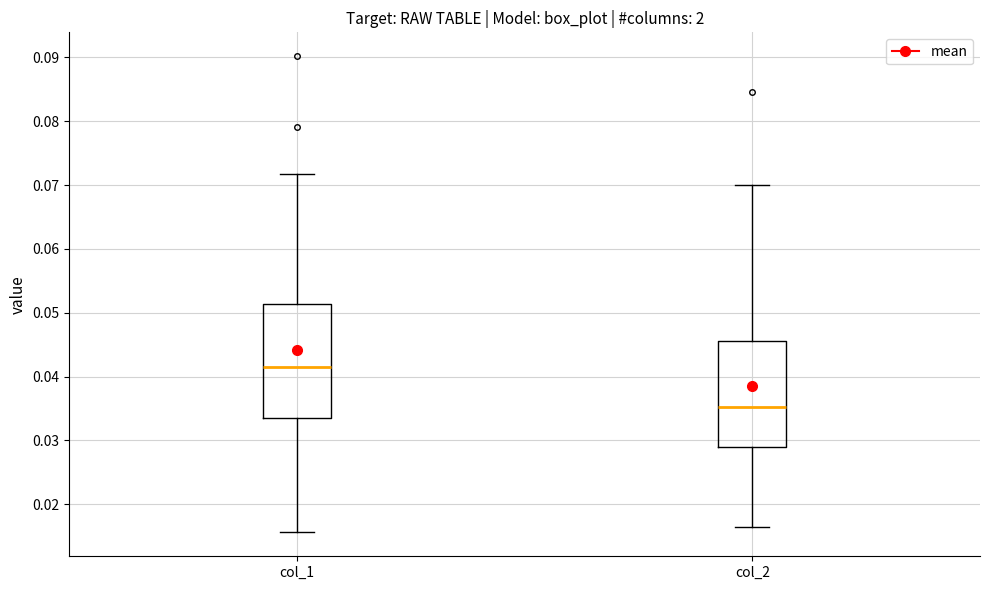

Reading left to right, transcribe this box plot: for each box, give where its median line is, the range the box spans, and where its two whiskers end, as read against the y-axis. The values are not printed on the chart, so give them approximately, as read against the axis.

col_1: median 0.042, box 0.034 to 0.051, whiskers 0.016 to 0.072
col_2: median 0.035, box 0.029 to 0.046, whiskers 0.016 to 0.070